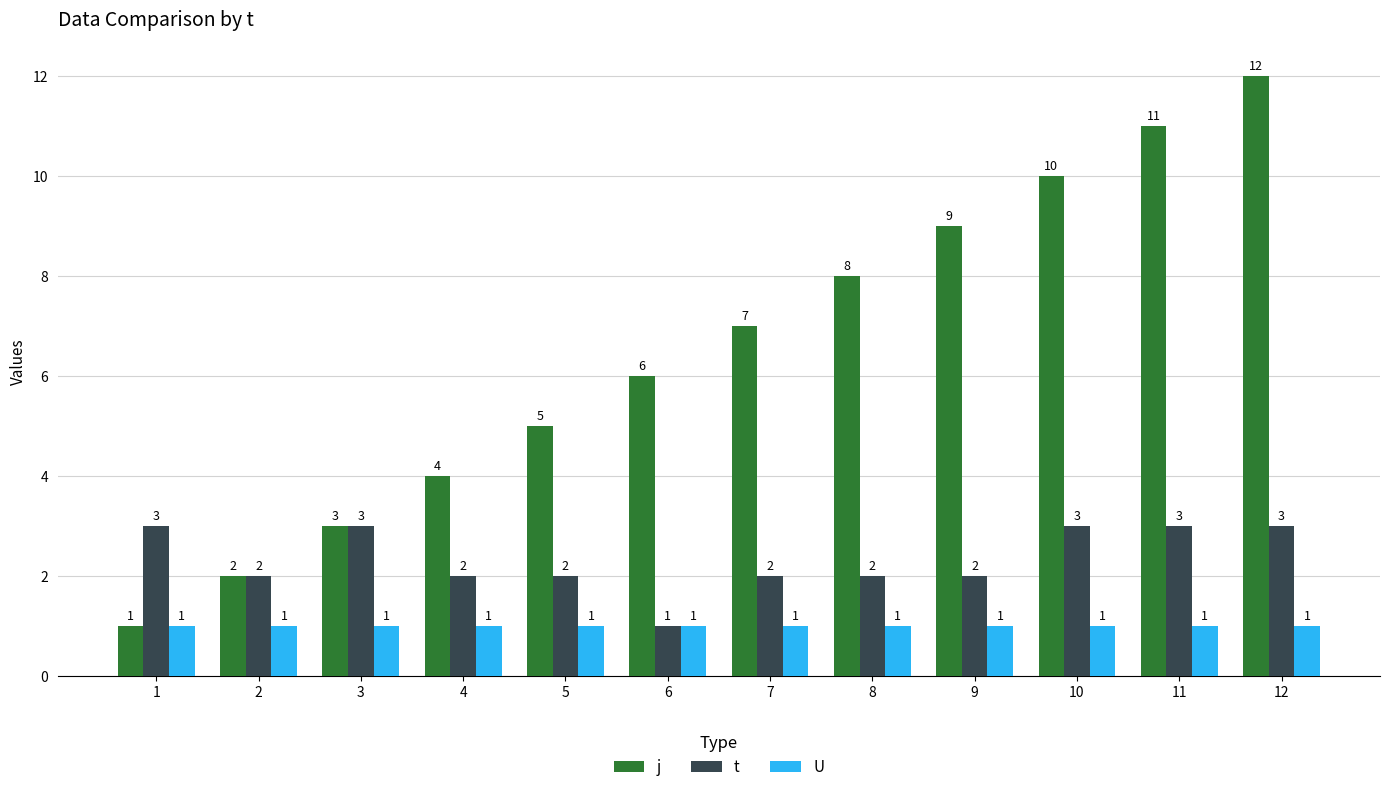

Is the value of t at 7 greater than the value of j at 3?

No